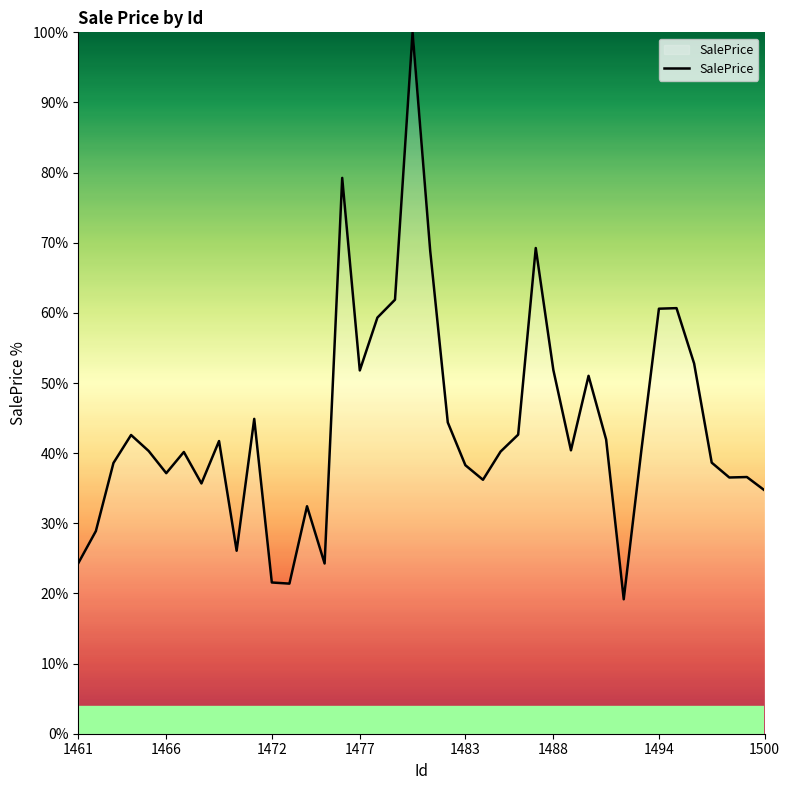

What is the maximum value shown in the chart?

100.0